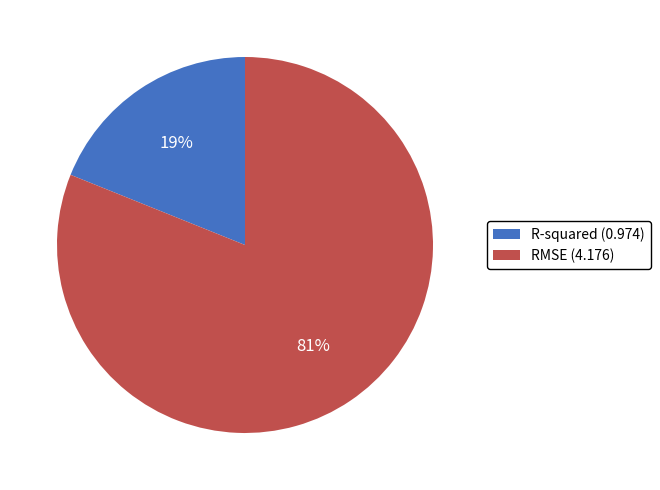

To the nearest percent, what is the difference between the largest and smallest slice percentages?

62%